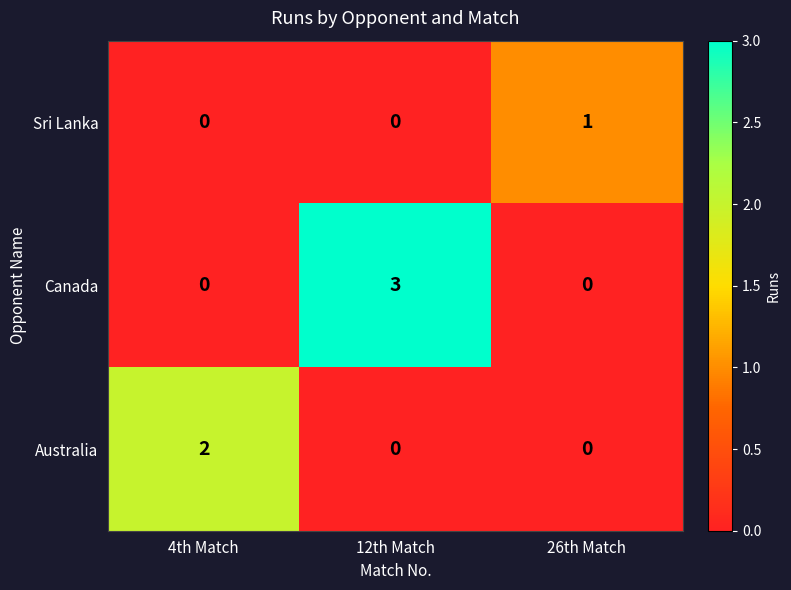

Rank the series by their maximum value, from lowest to highest.

Sri Lanka, Australia, Canada